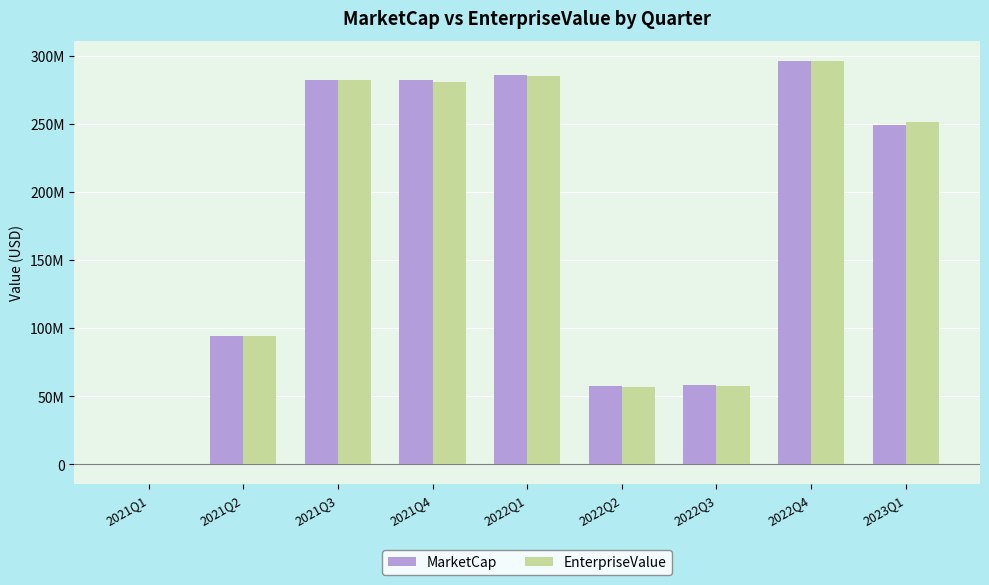

What is the difference between the maximum and minimum values in the MarketCap series?

296125000.0